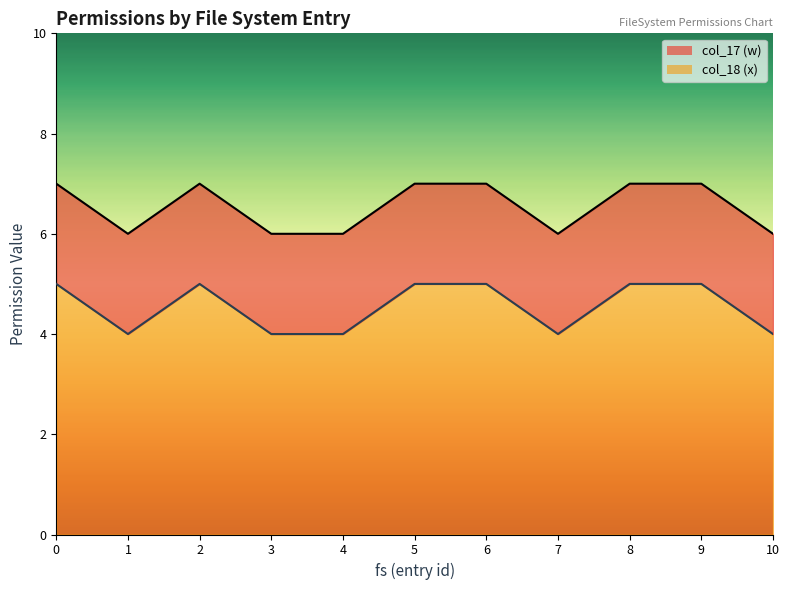

Rank the categories by col_17 (w) line value from lowest to highest.

1, 3, 4, 7, 10, 0, 2, 5, 6, 8, 9